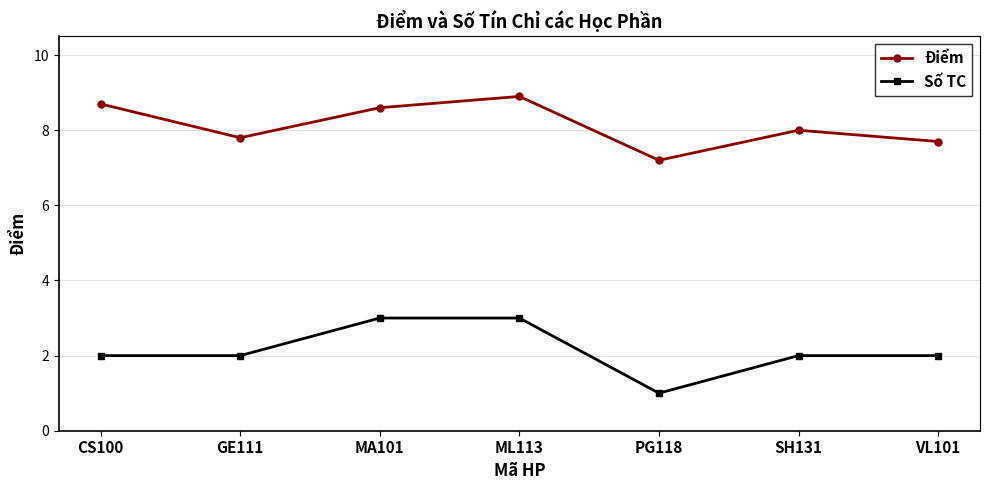

Between ML113 and VL101, which series saw the biggest shift?

Điểm